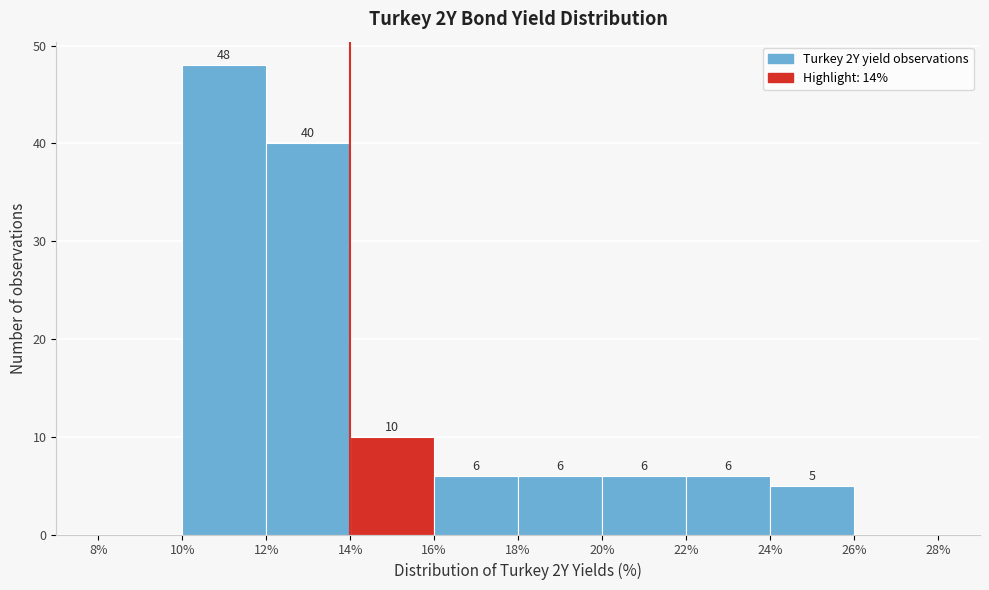

Which range on the x-axis has the tallest bar?

10% to 12%